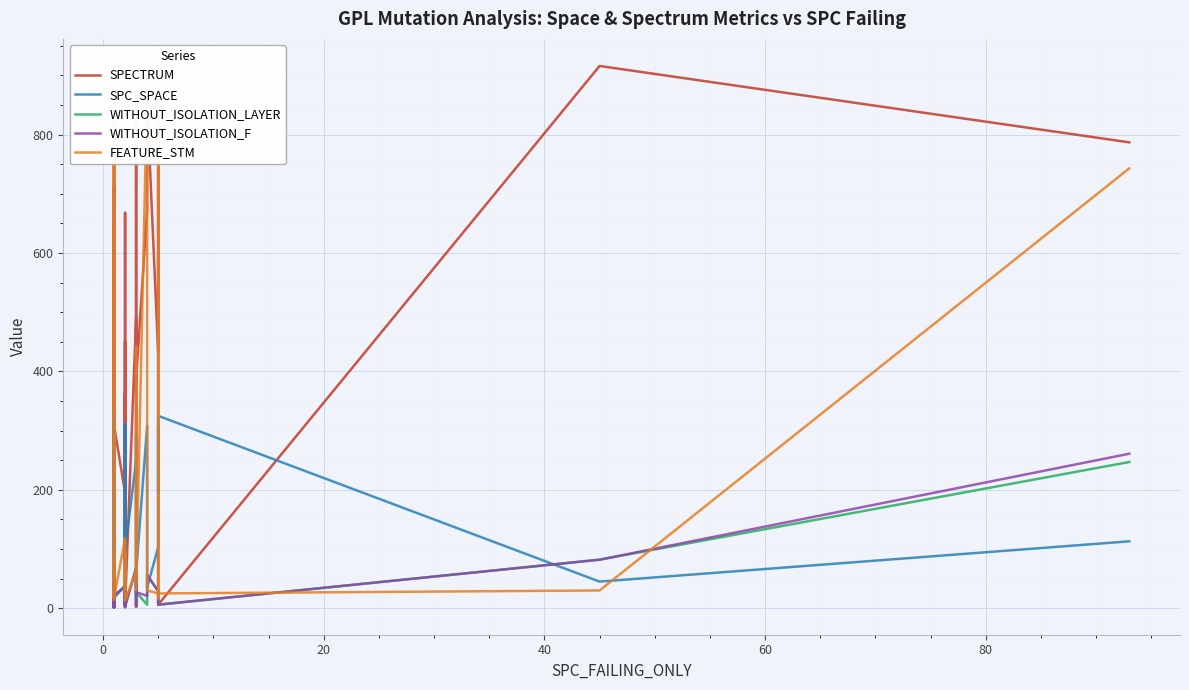

How many data points does each series have?

40